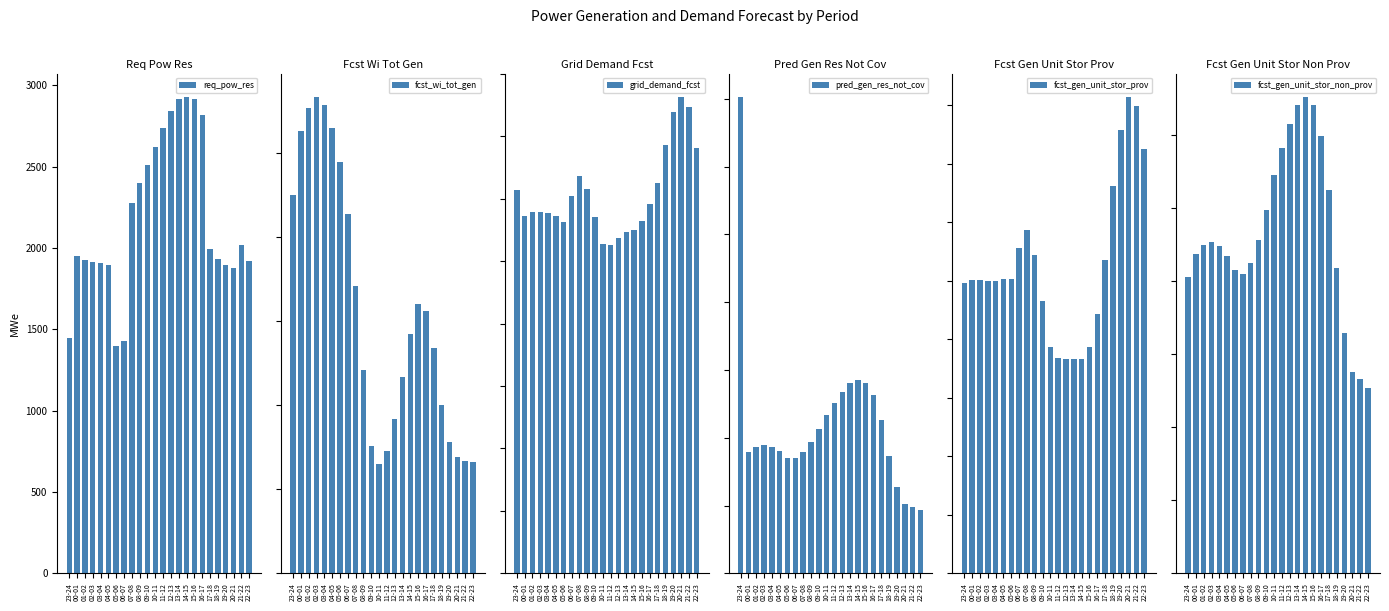

Rank the series at 09-10 from highest to lowest value.

grid_demand_fcst, fcst_gen_unit_stor_prov, fcst_gen_unit_stor_non_prov, pred_gen_res_not_cov, req_pow_res, fcst_wi_tot_gen